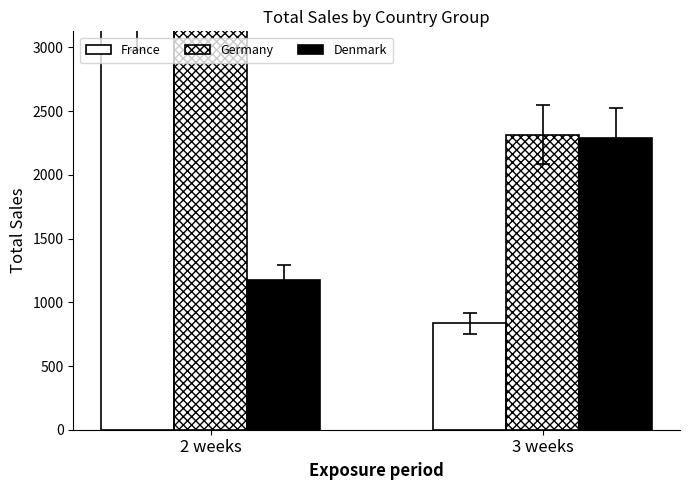

List the labels in order of Germany value, smallest first.

3 weeks, 2 weeks